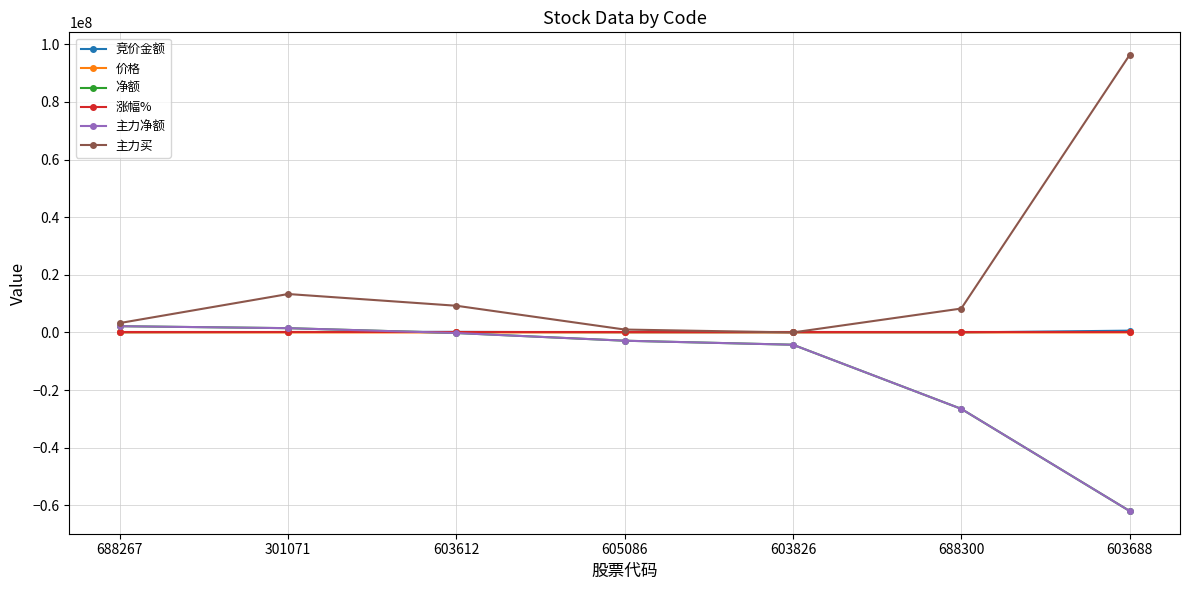

Is the value of 价格 at 603688 greater than the value of 涨幅% at 605086?

Yes